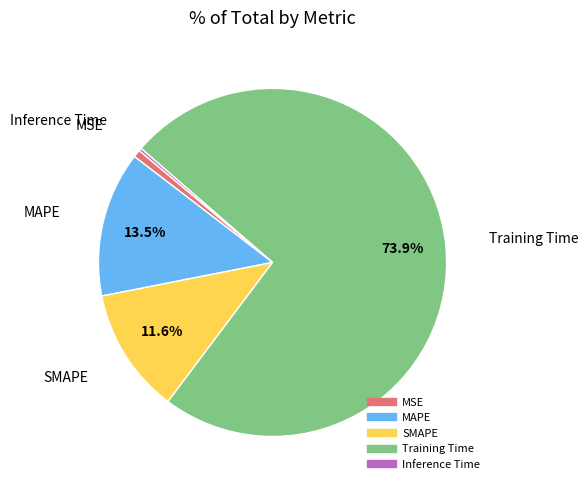

To the nearest percent, what is the combined percentage of Training Time and MAPE?

87%